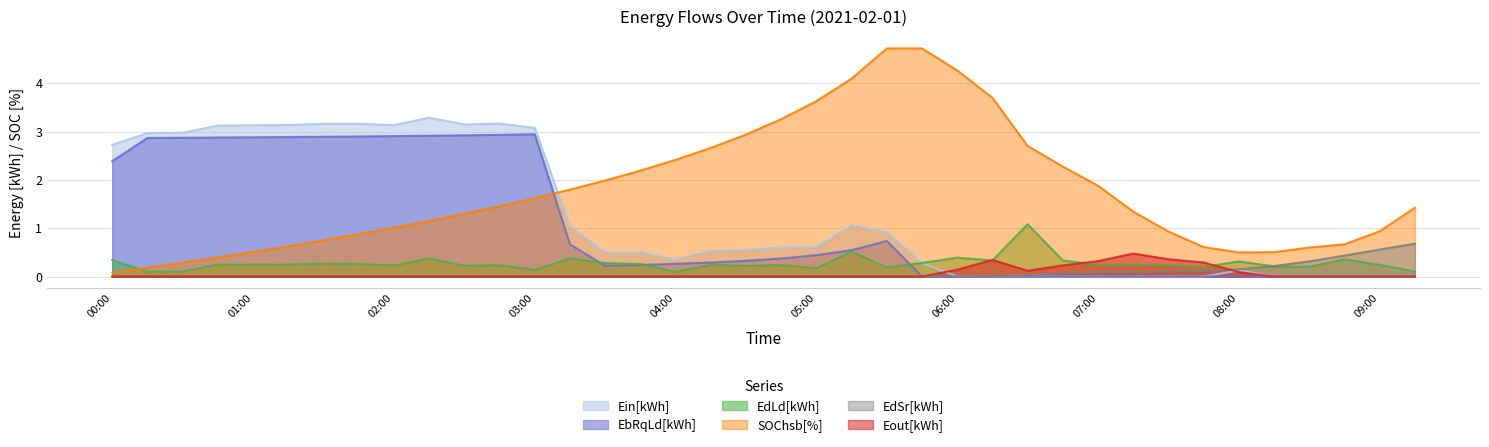

How many interior local peaks does the EbRqLd[kWh] series have?

2